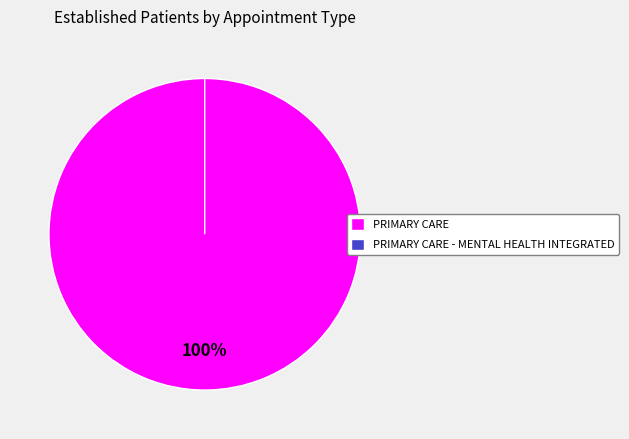

To the nearest percent, what is the difference between the PRIMARY CARE - MENTAL HEALTH INTEGRATED and PRIMARY CARE slice percentages?

100%